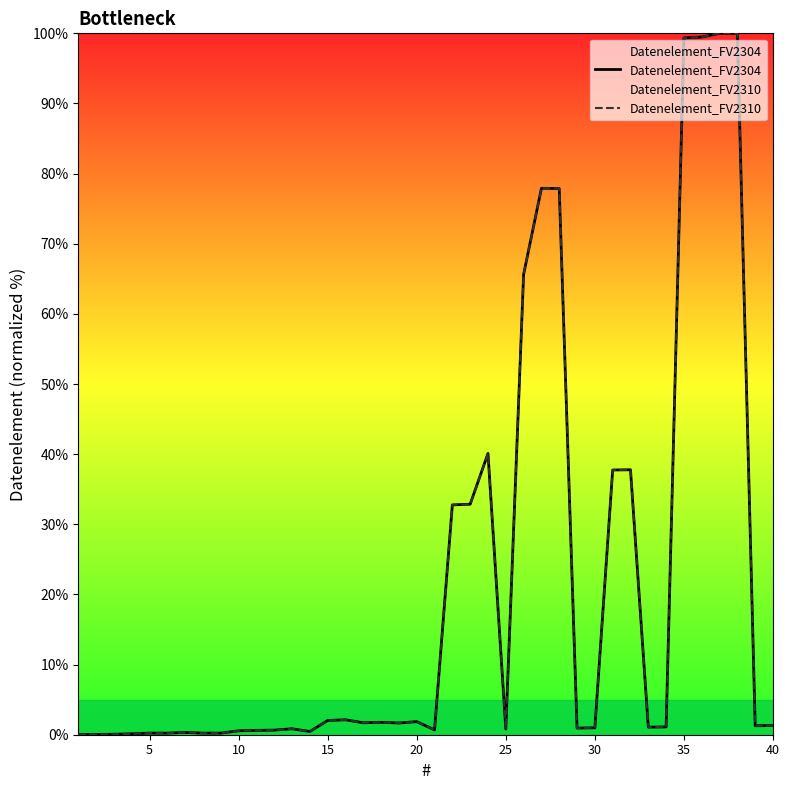

Does the chart display data point markers on the line(s)?

No